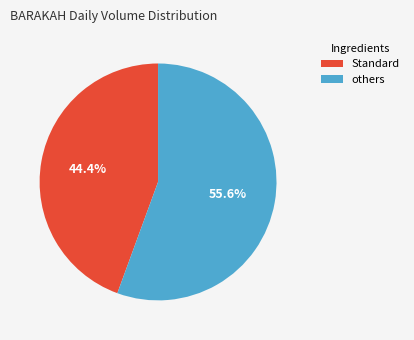

Which category accounts for the majority?

others